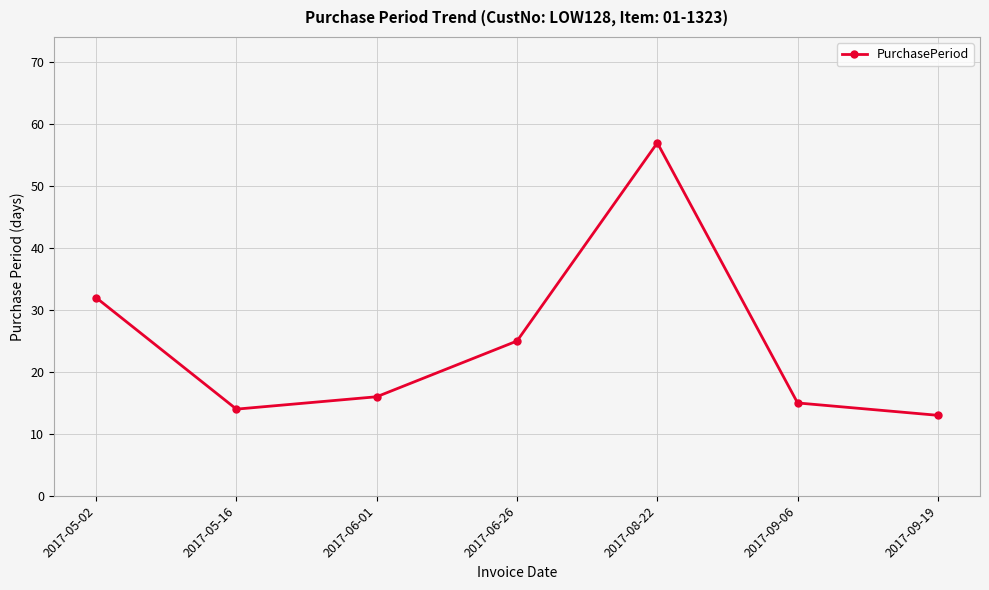

What is the difference between the second highest and minimum values?

19